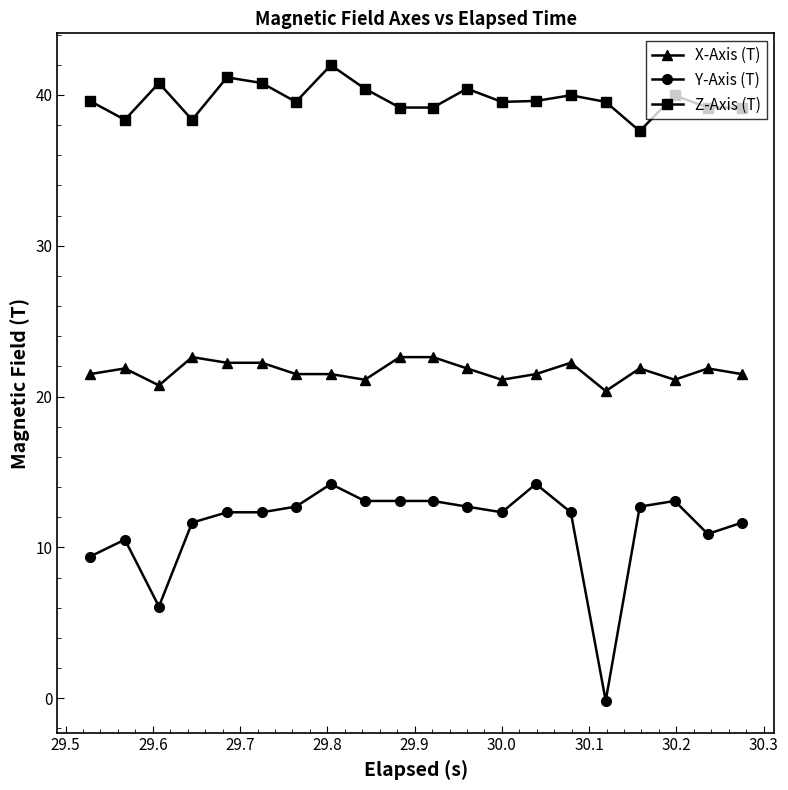

True or false: X-Axis (T) and Y-Axis (T) cross at least once.

False